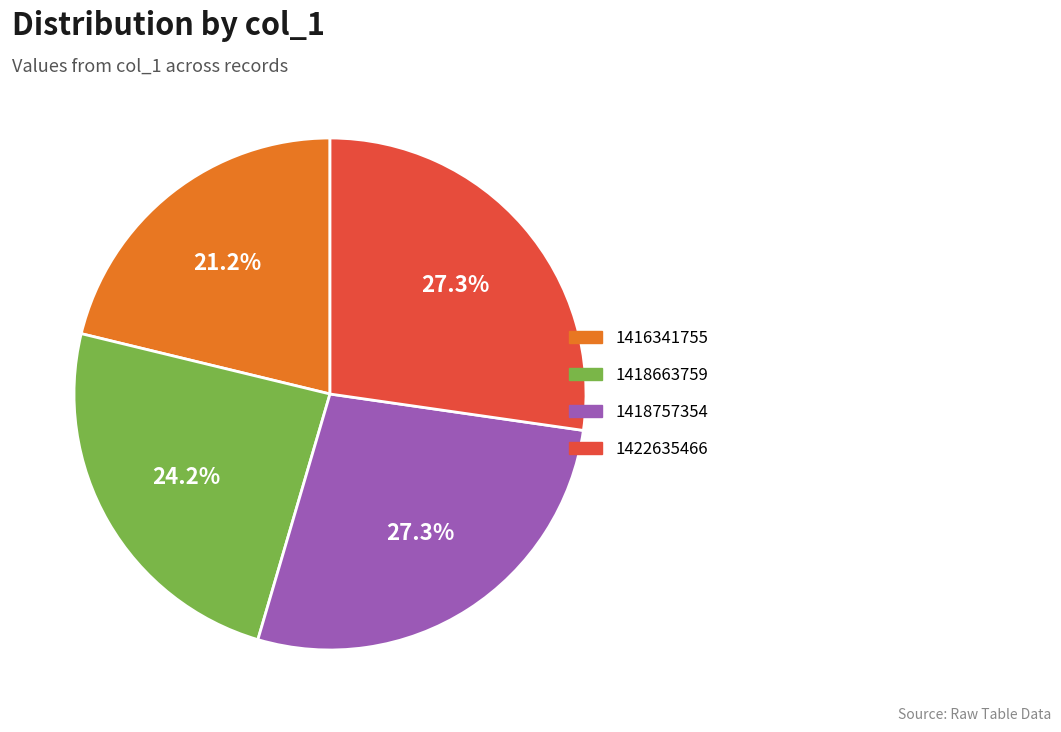

Does any single category account for the majority?

No